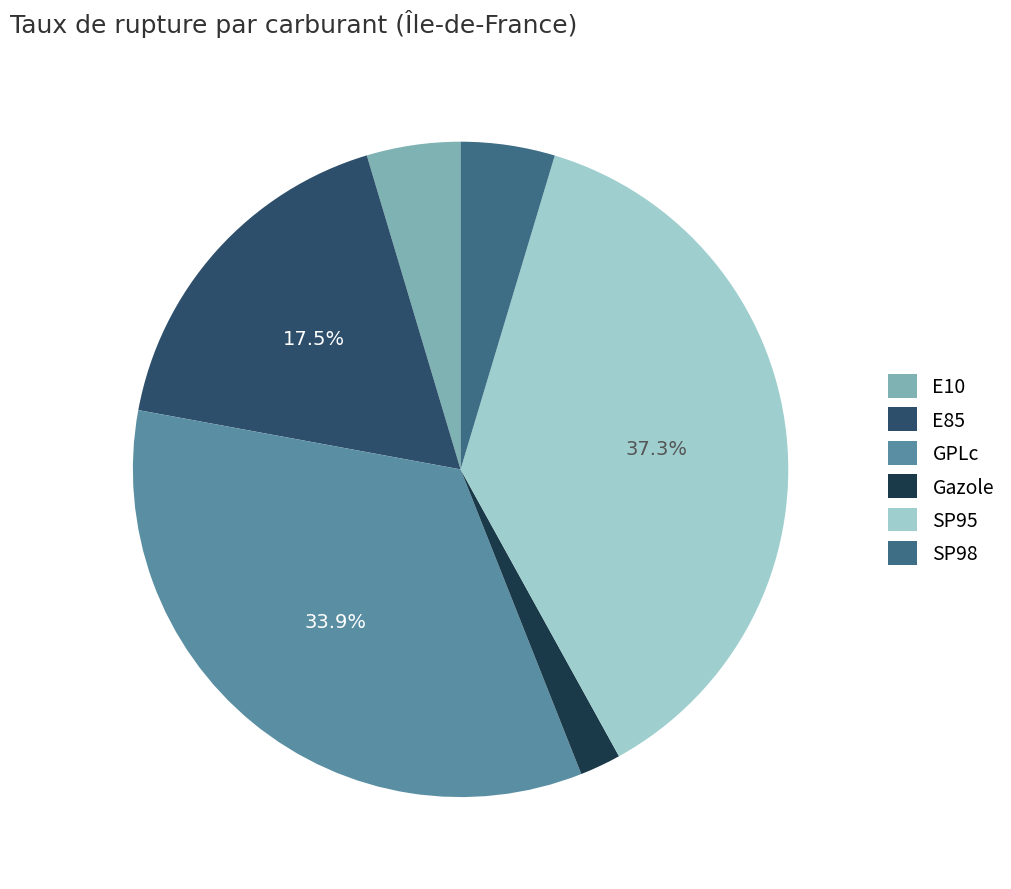

To the nearest percent, what is the difference between the largest and smallest slice percentages?

35%